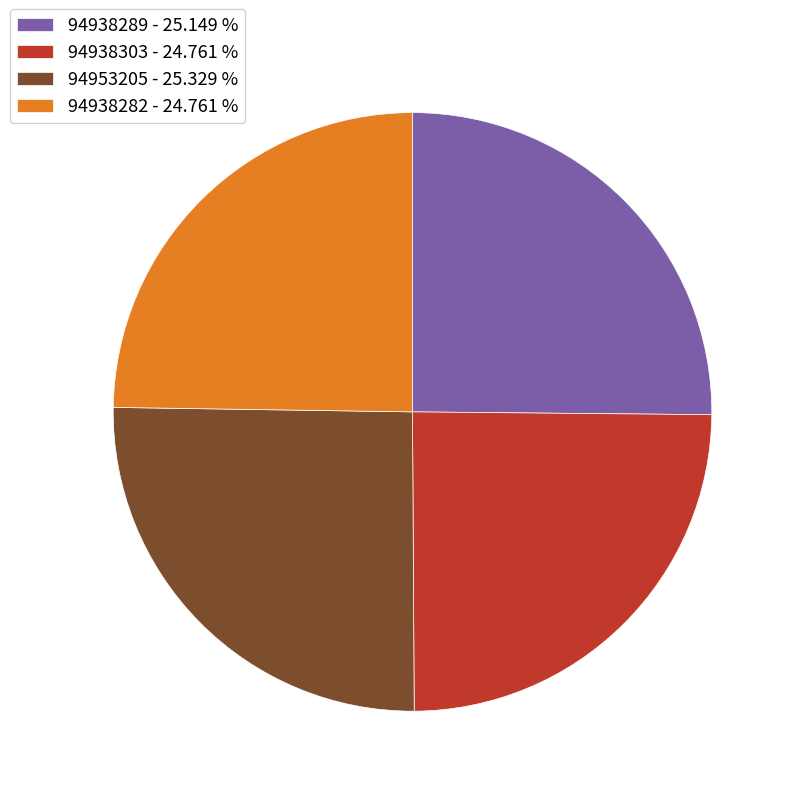

Is there any slice that represents more than half of the pie?

No